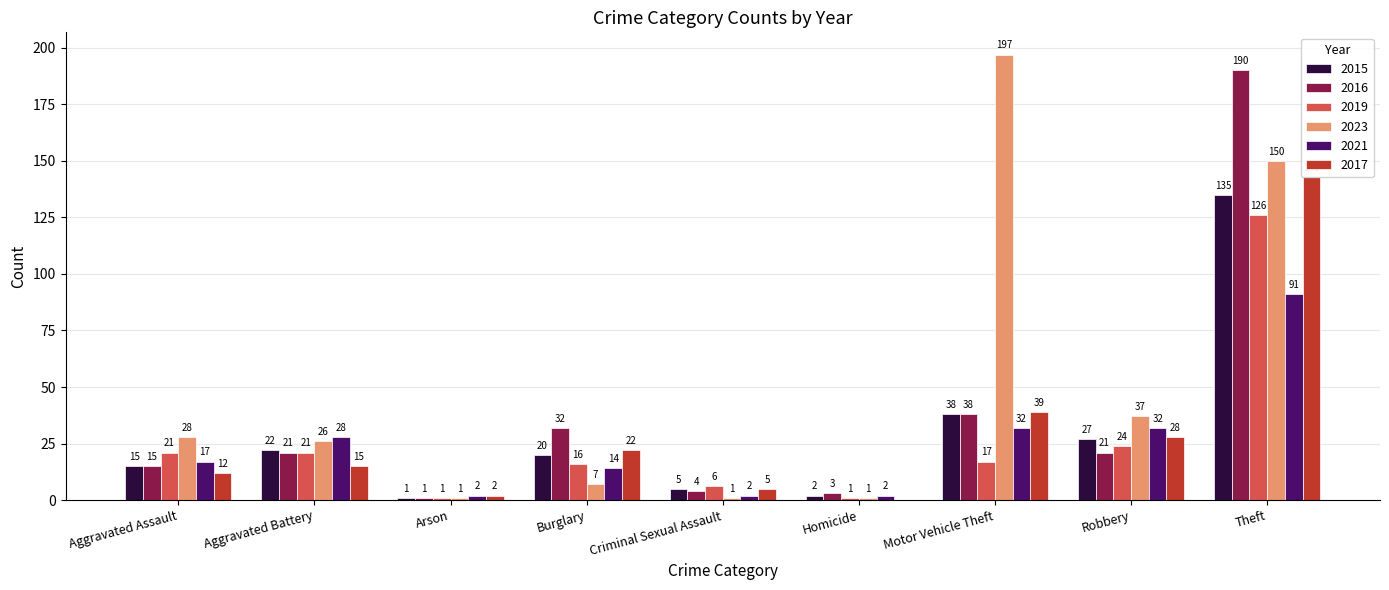

How many bars are there in each group?

6